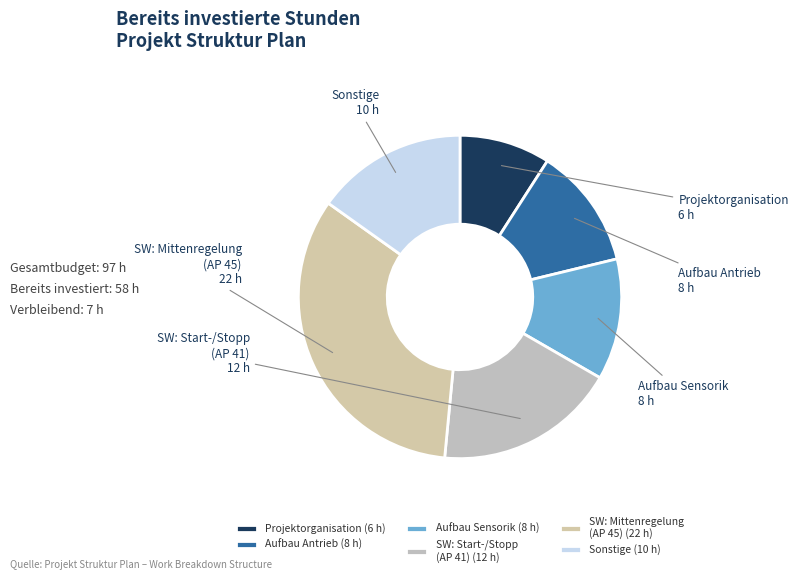

Between SW: Start-/Stopp (AP 41) and Projektorganisation, which is larger?

SW: Start-/Stopp (AP 41)